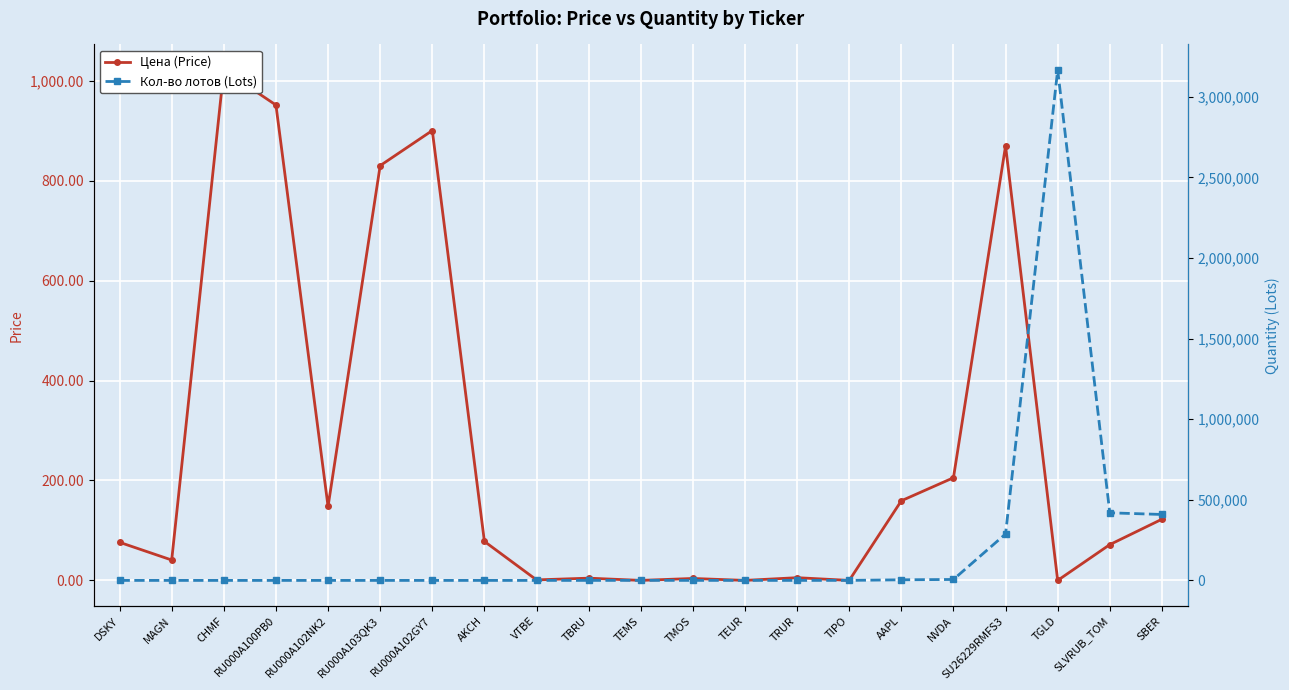

Which label corresponds to the smallest value in the chart?

TIPO